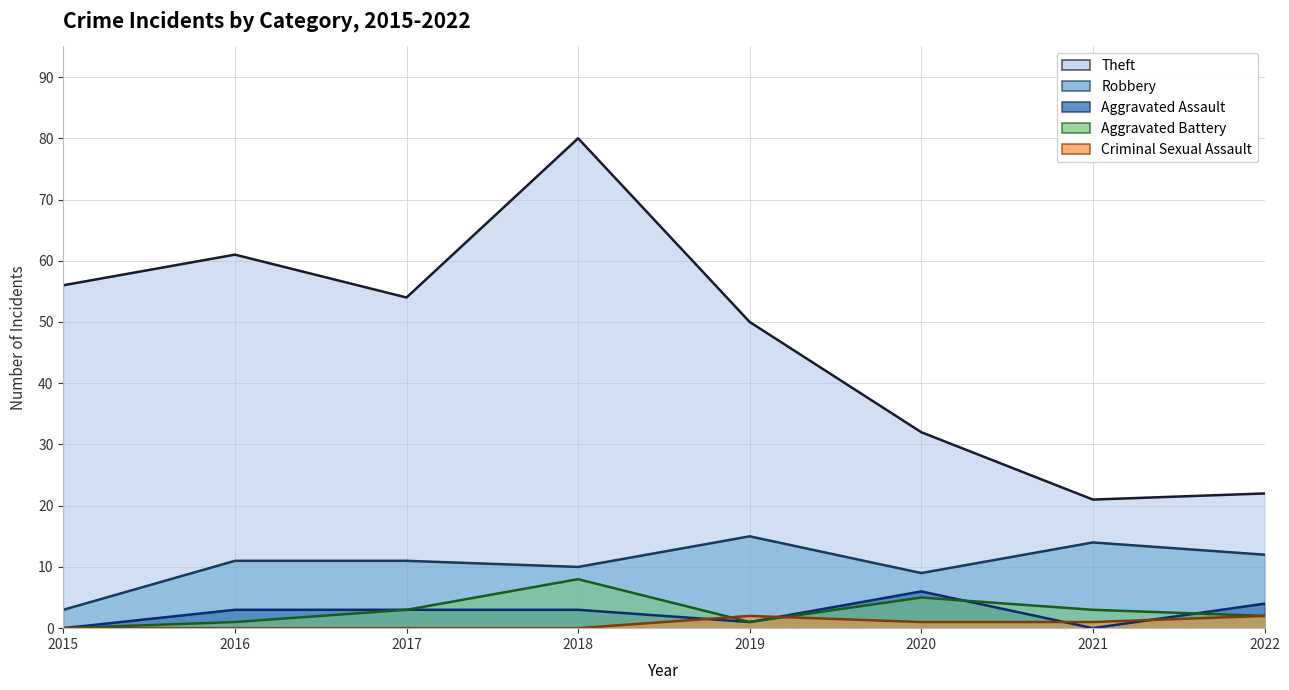

In Criminal Sexual Assault, how many points are higher than both neighbors (excluding endpoints)?

1